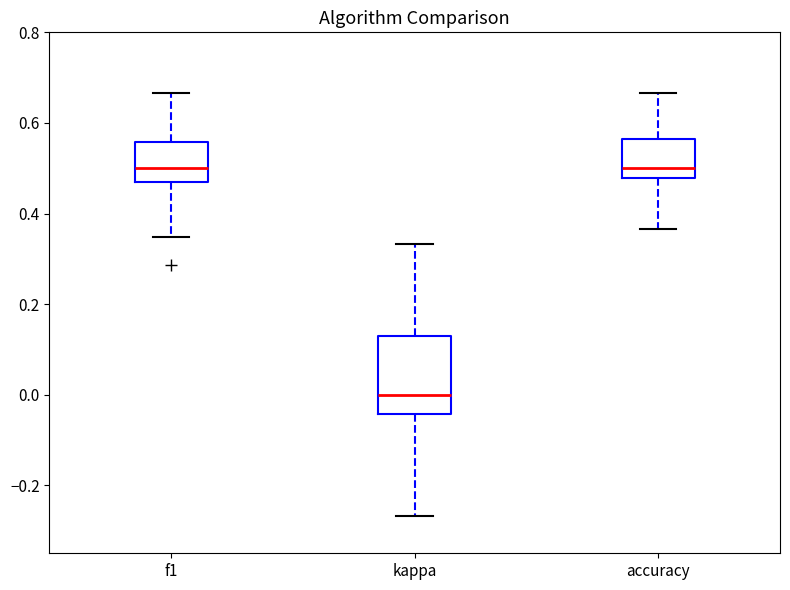

Reading left to right, transcribe this box plot: for each box, give where its median line is, the range the box spans, and where its two whiskers end, as read against the y-axis. The values are not printed on the chart, so give them approximately, as read against the axis.

f1: median 0.50, box 0.46 to 0.56, whiskers 0.34 to 0.66
kappa: median 0.00, box -0.04 to 0.14, whiskers -0.26 to 0.34
accuracy: median 0.50, box 0.48 to 0.56, whiskers 0.36 to 0.66